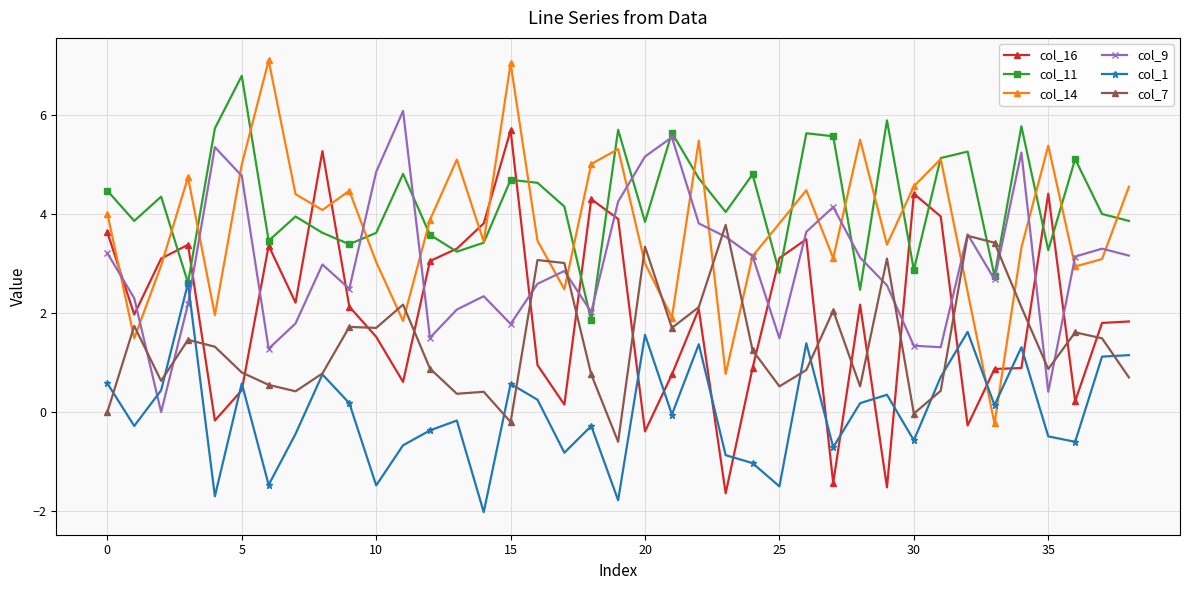

What is the average value of the col_11 series?

4.2